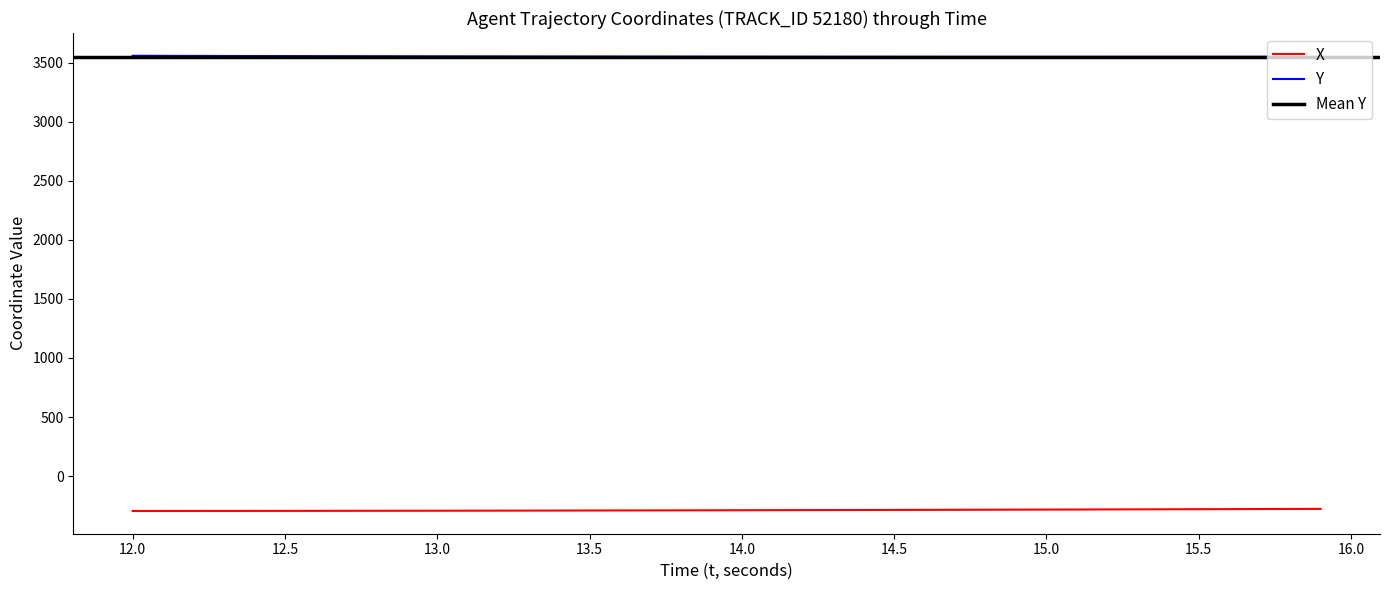

At how many categories does at least one series exceed 1077?

40